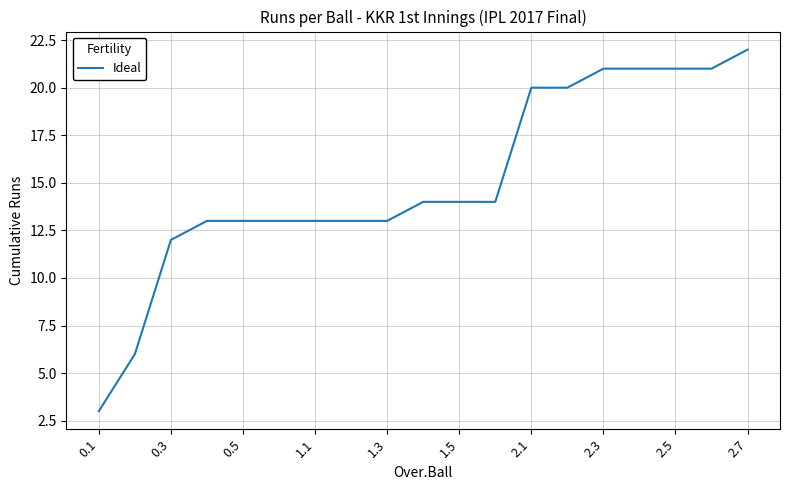

What is the minimum value shown in the chart?

3